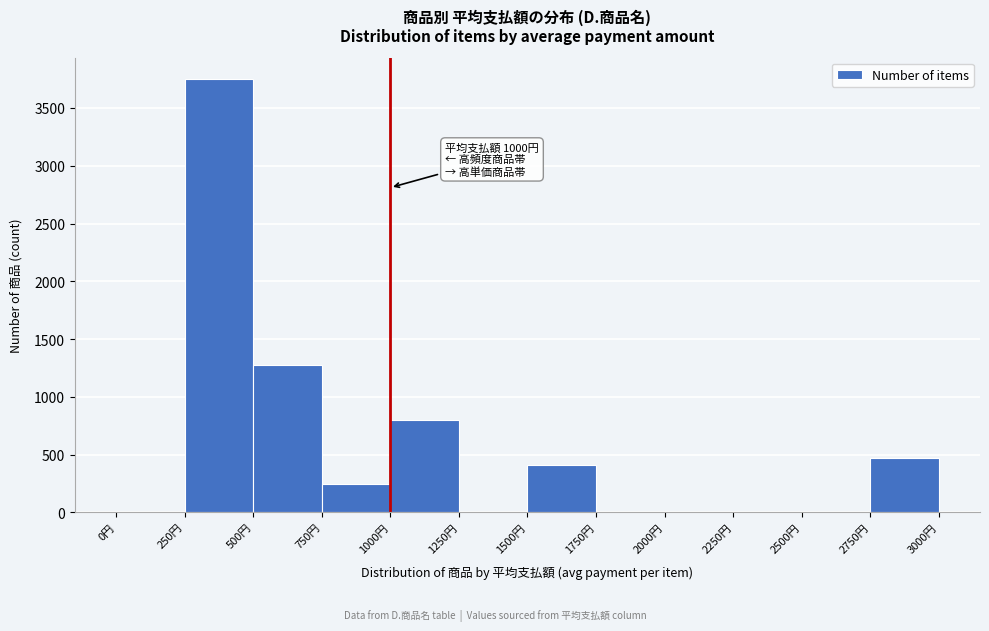

Which range on the x-axis has the tallest bar?

250 to 500